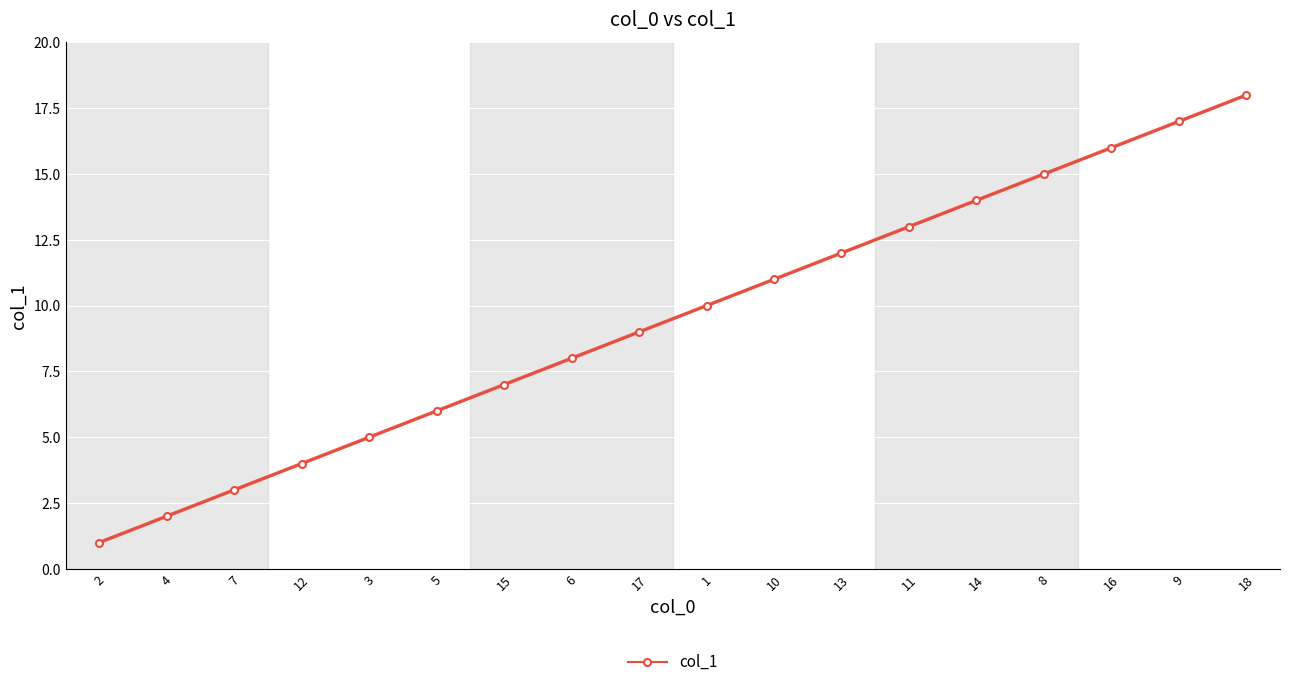

What value does the data have at 16, to the nearest 10?

20